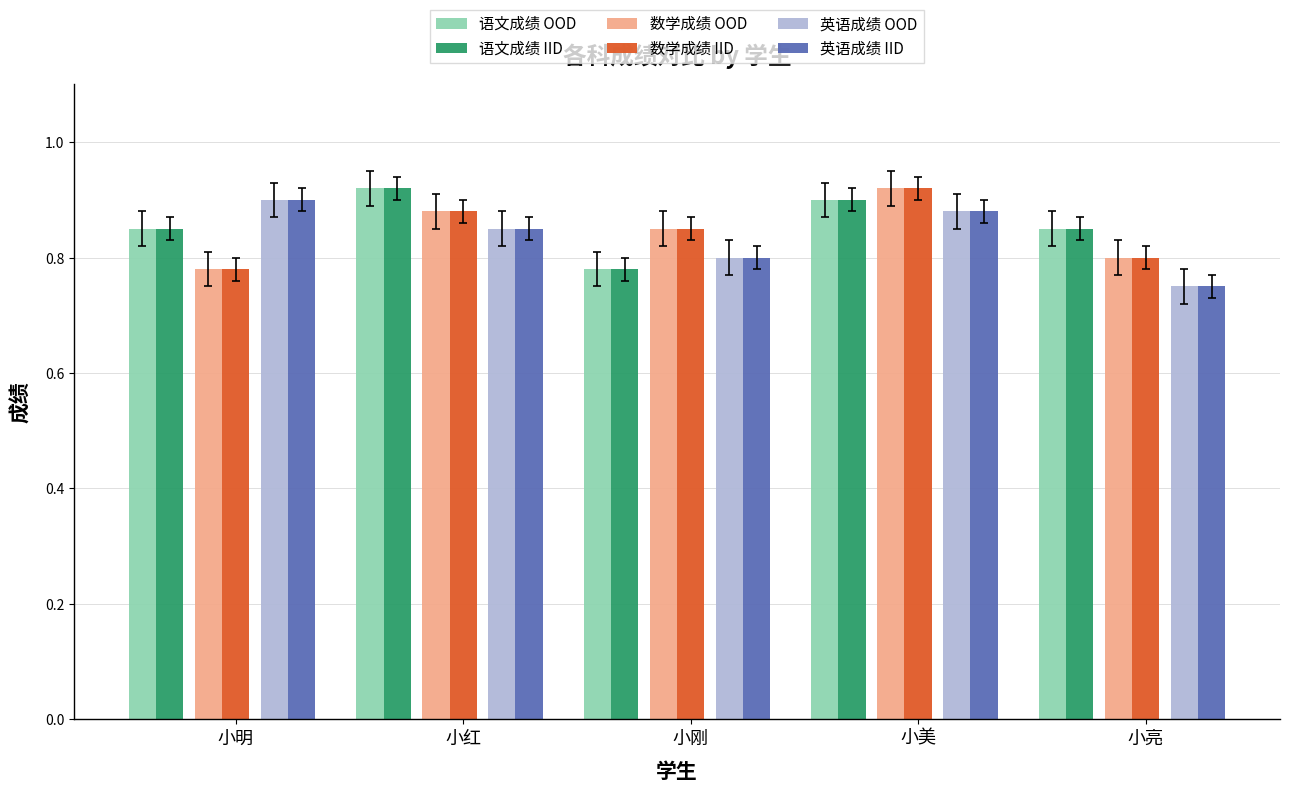

At which label does 语文成绩 OOD reach its minimum?

小刚